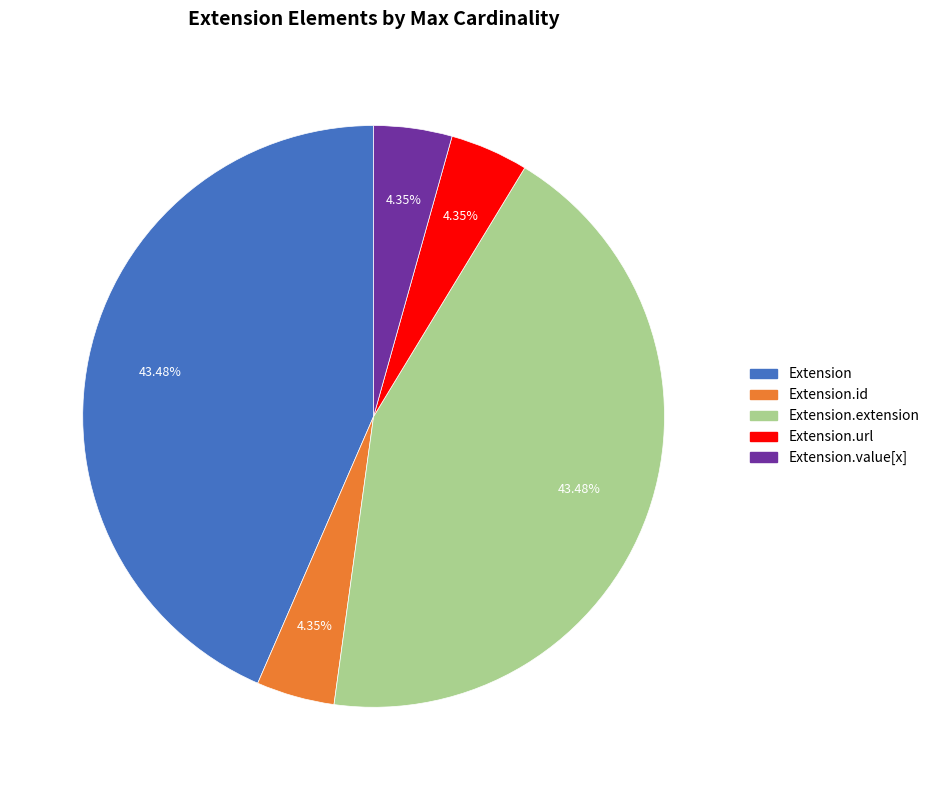

To the nearest percent, what is the average slice percentage?

20%